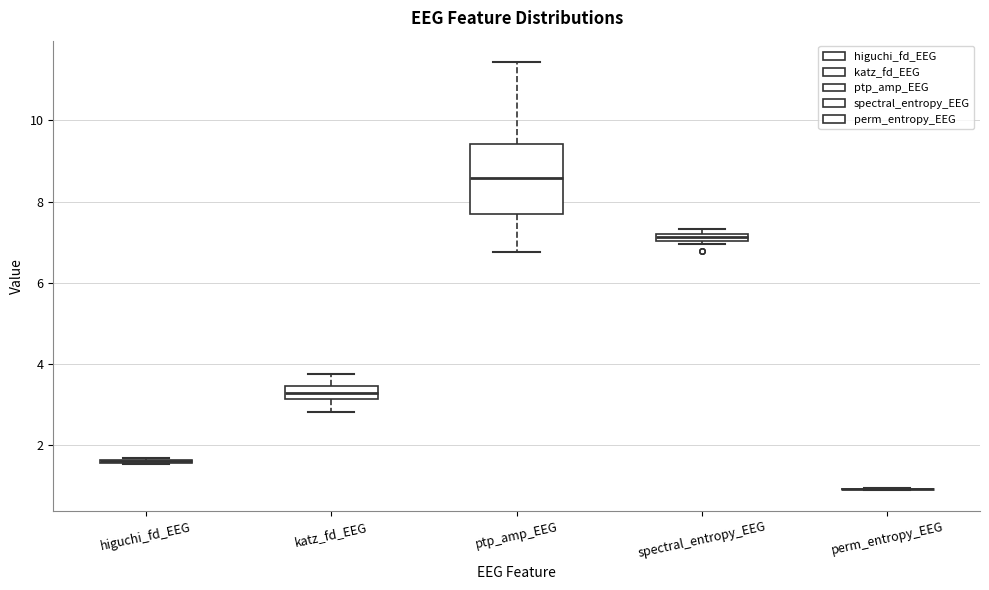

Where does the lower whisker of the box for ptp_amp_EEG end on the y-axis? The values are not printed on the chart, so give them approximately, as read against the axis.

6.8